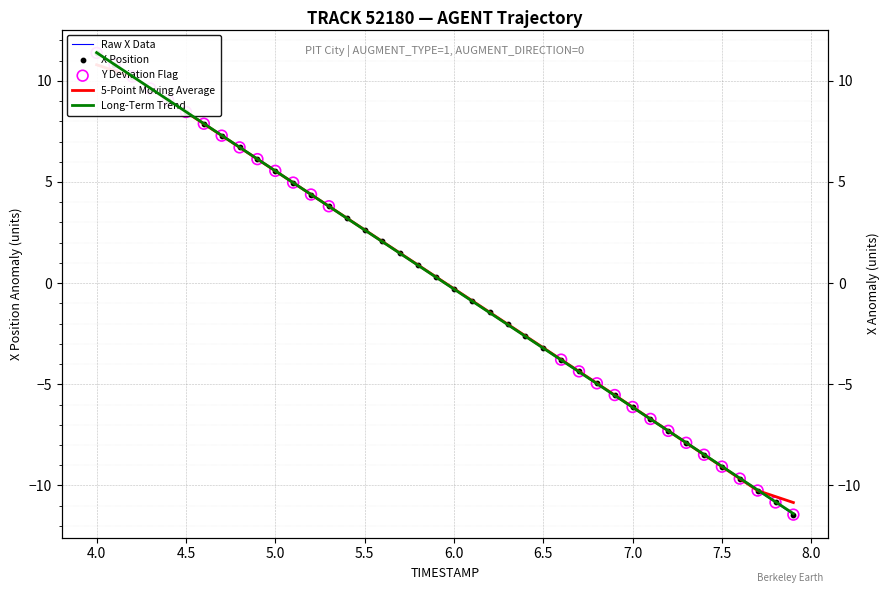

Which series has the widest spread of Y values?

X